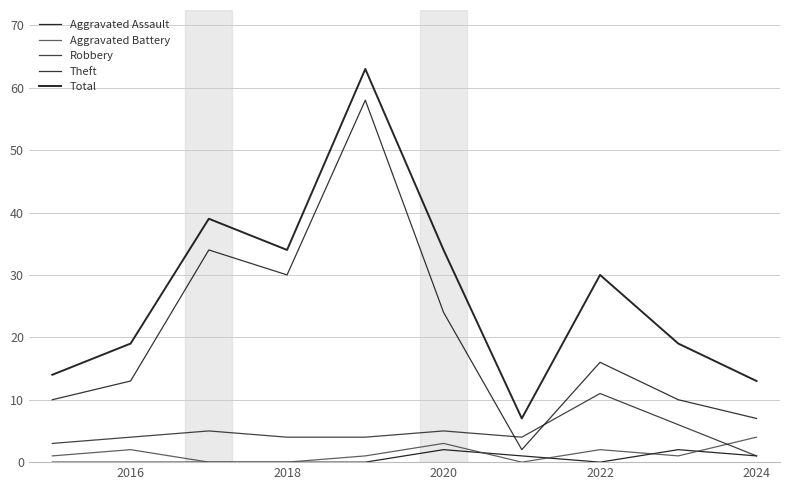

True or false: Theft and Aggravated Battery cross at least once.

False